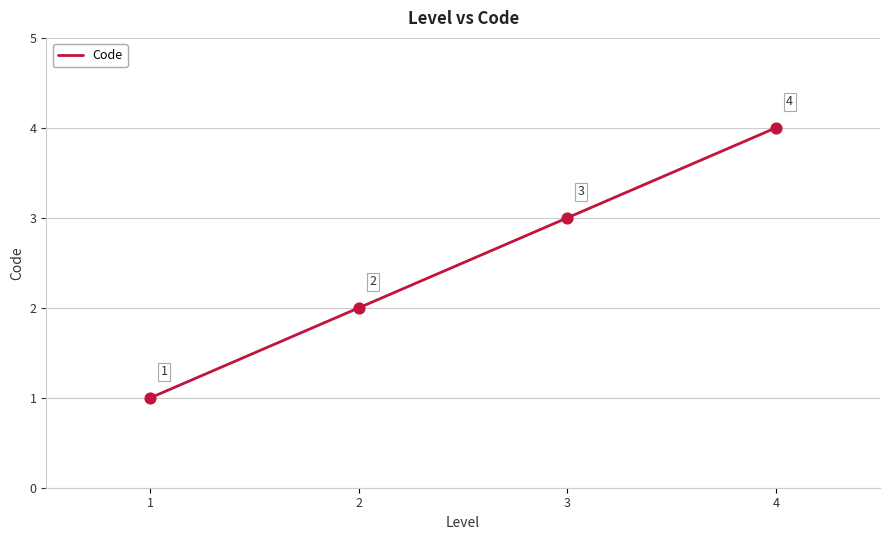

What is the ratio of the value at 2 to the value at 3?

0.7